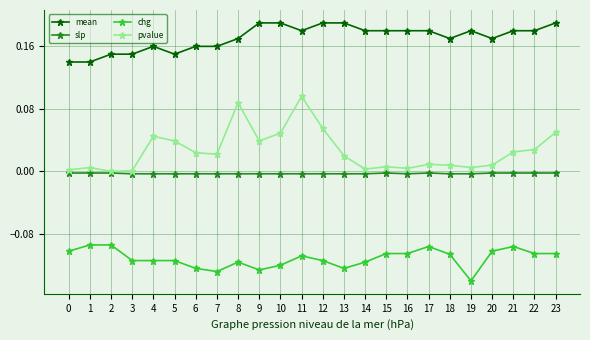

At which label does pvalue reach its peak?

11